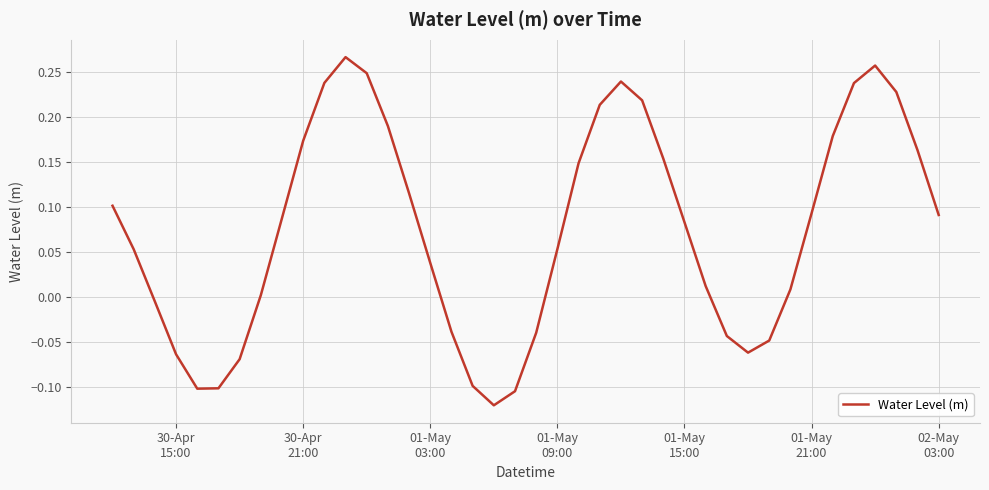

What is the difference between the maximum and minimum values?

0.4